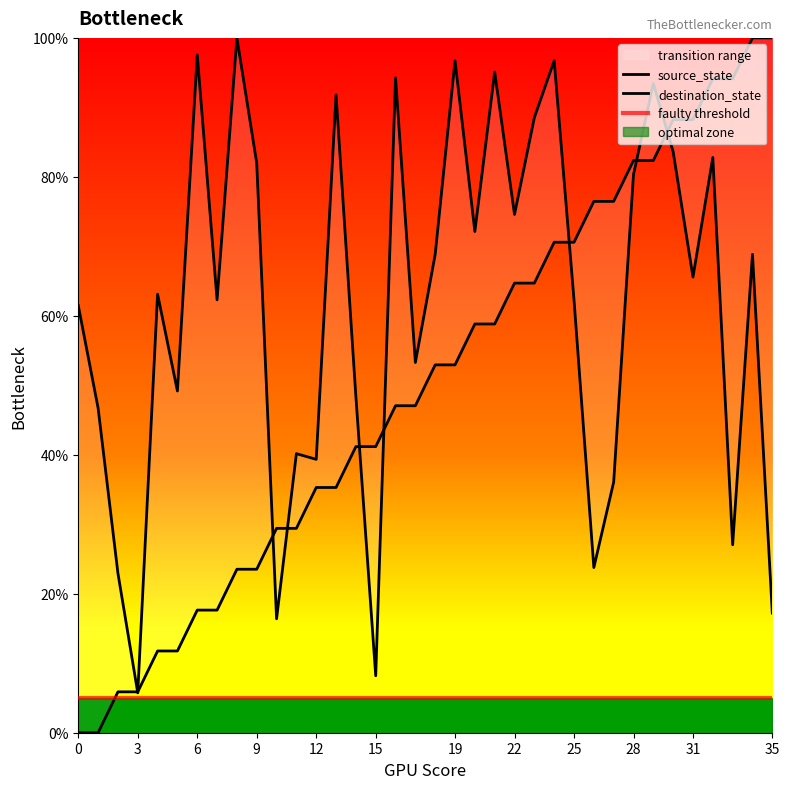

Which series has the largest range (max minus min)?

source_state